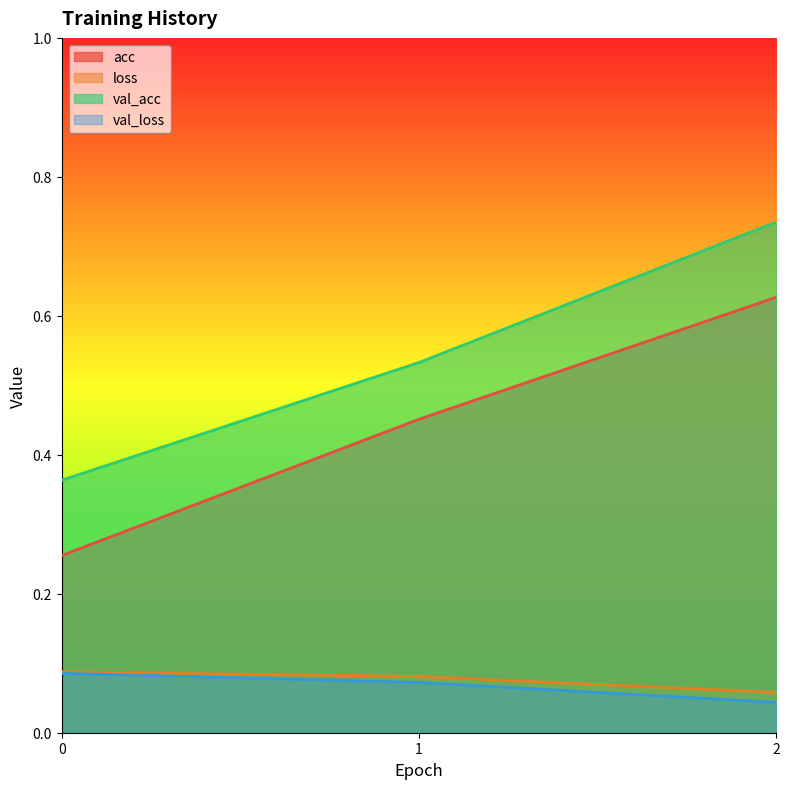

What is the value of the loss point at the 3rd from the left?

0.1